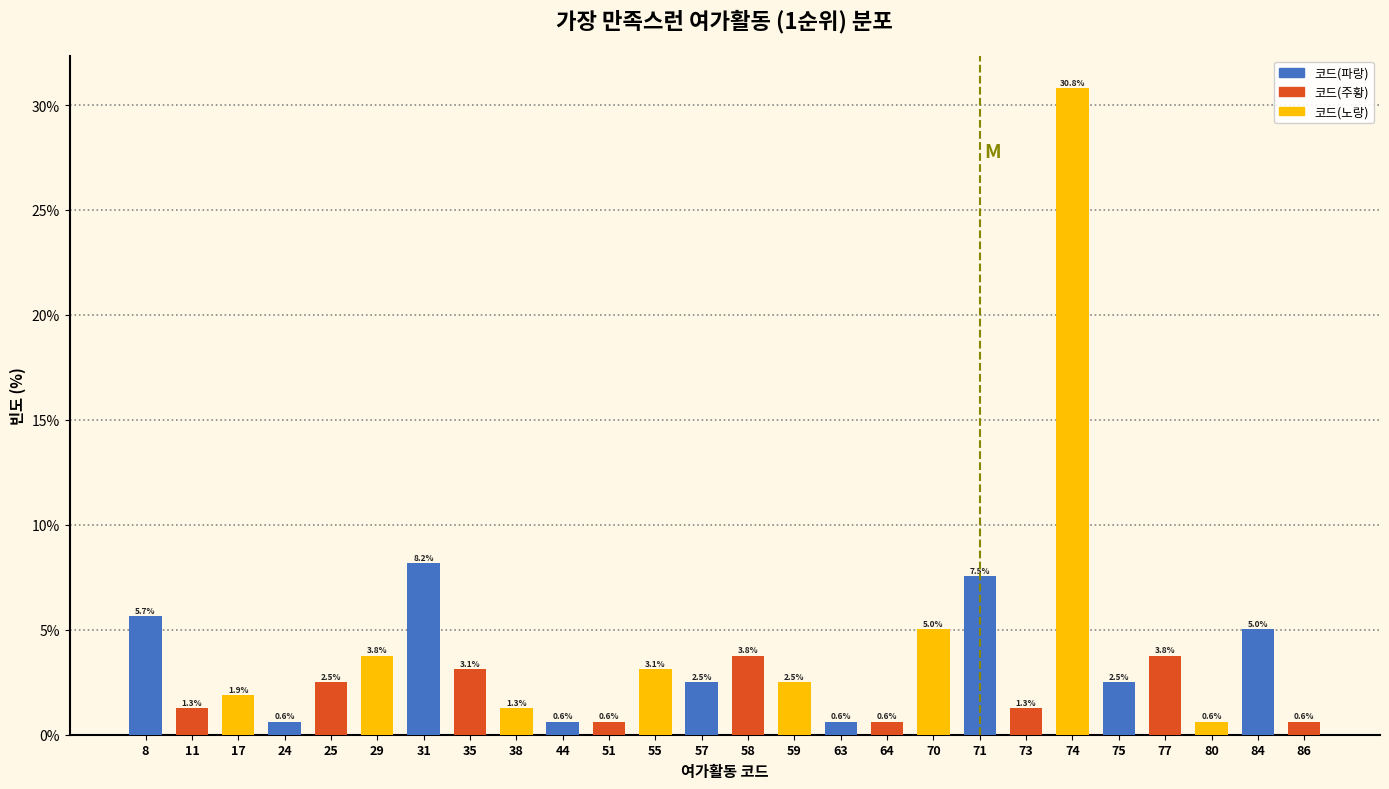

Reading left to right, extract all data points from this chart.

8=5.7	11=1.3	17=1.9	24=0.6	25=2.5	29=3.8	31=8.2	35=3.1	38=1.3	44=0.6	51=0.6	55=3.1	57=2.5	58=3.8	59=2.5	63=0.6	64=0.6	70=5.0	71=7.5	73=1.3	74=30.8	75=2.5	77=3.8	80=0.6	84=5.0	86=0.6